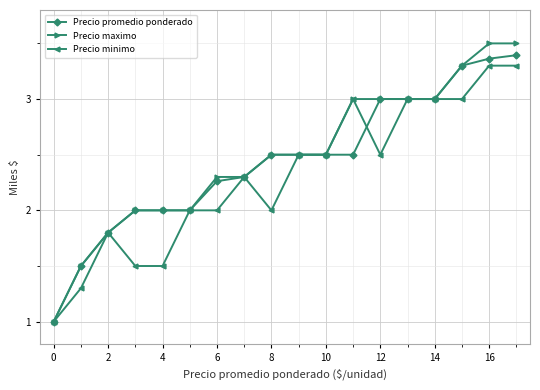

Which series has the widest spread of values?

Precio maximo